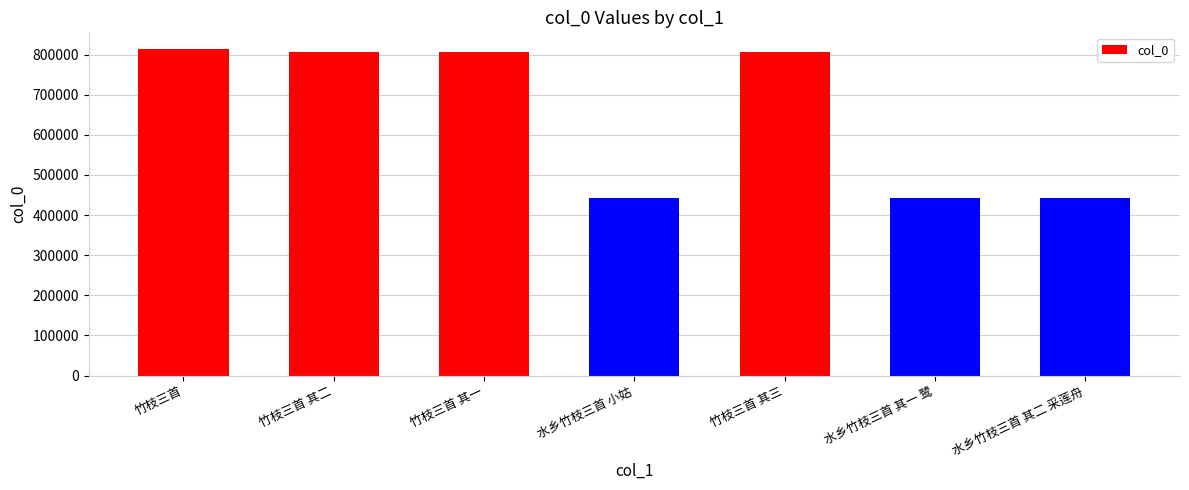

What is the maximum value shown in the chart?

814978